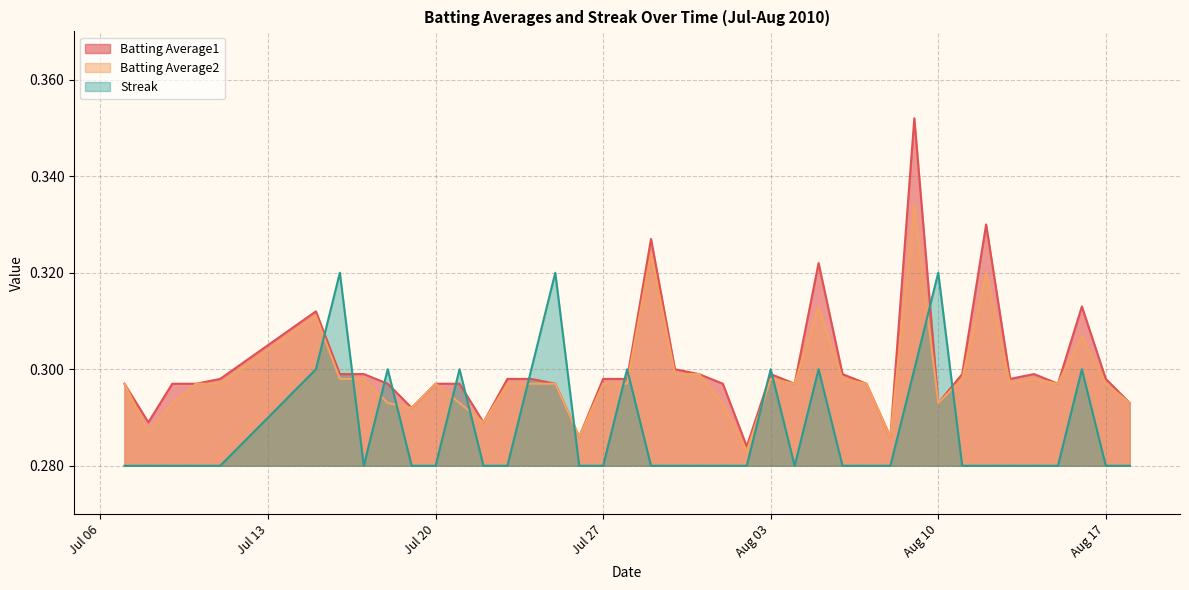

What are all the series names shown in the legend?

Batting Average1, Batting Average2, Streak